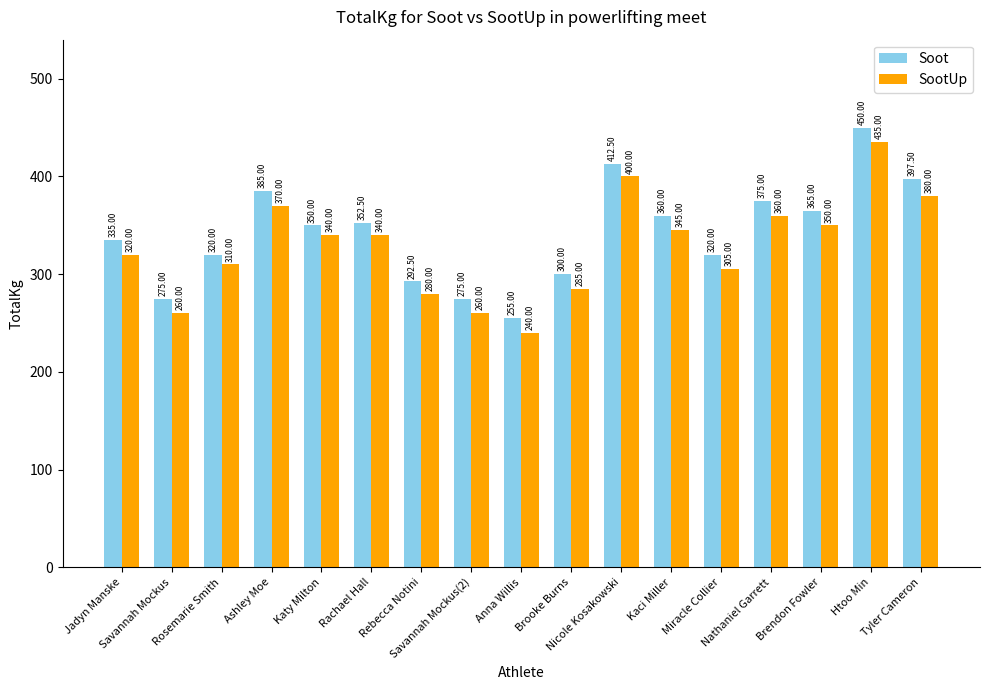

The value of SootUp at Brendon Fowler is 201.8. True or false?

False